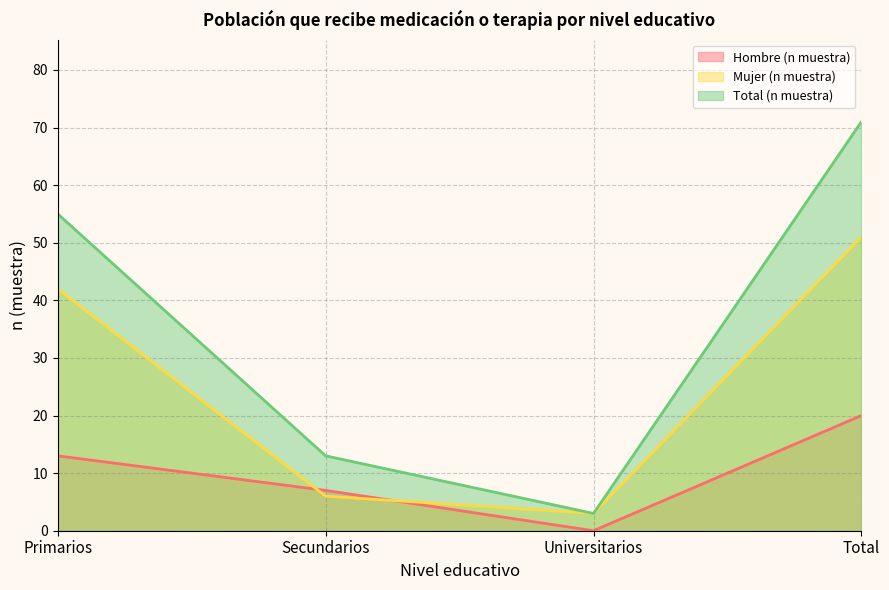

What are all the series names shown in the legend?

Hombre (n muestra), Mujer (n muestra), Total (n muestra)